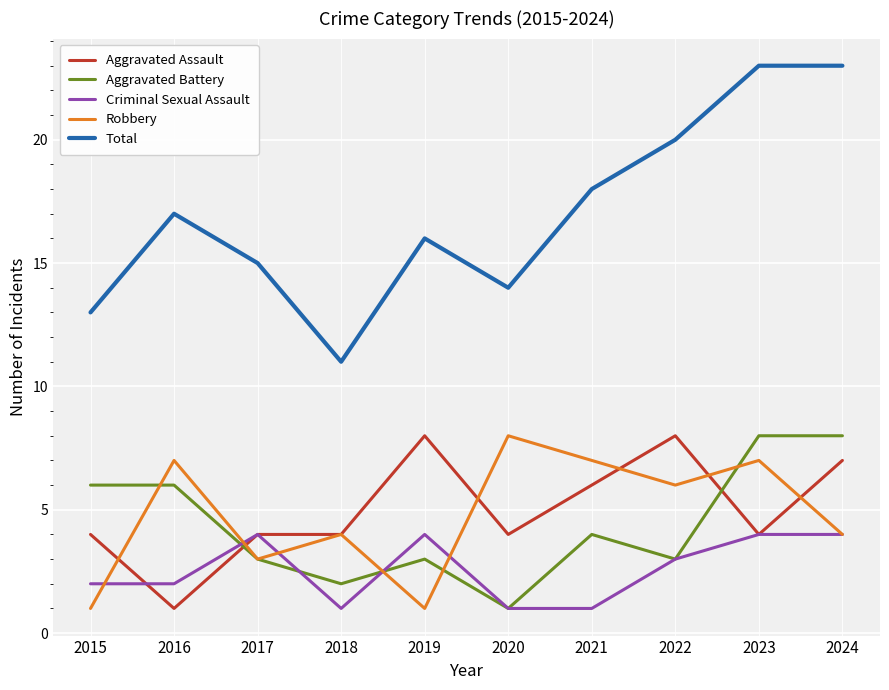

True or false: Total and Aggravated Assault cross at least once.

False